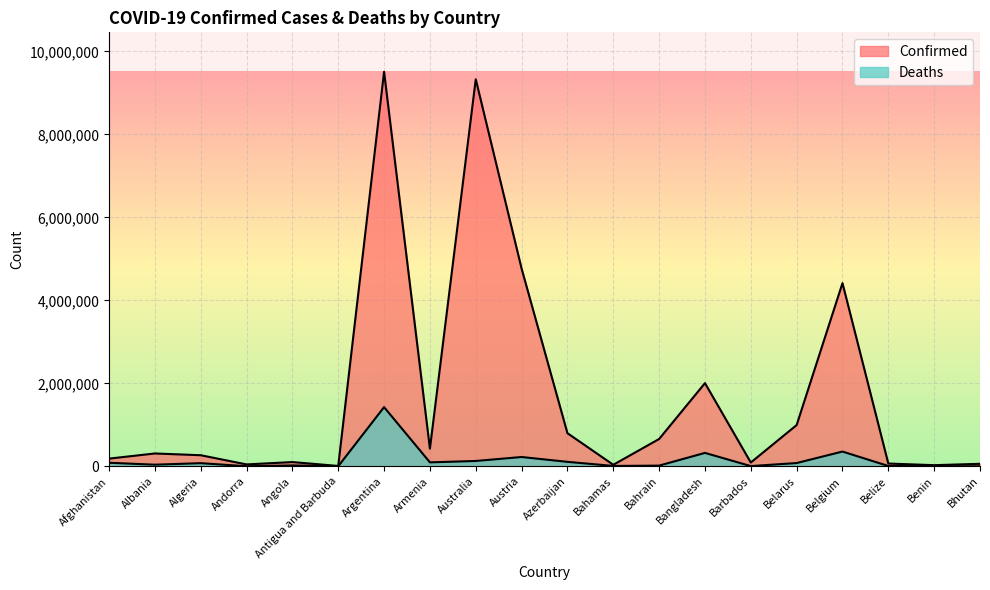

The Deaths series shows 16646.6 at Bahrain. True or false?

True